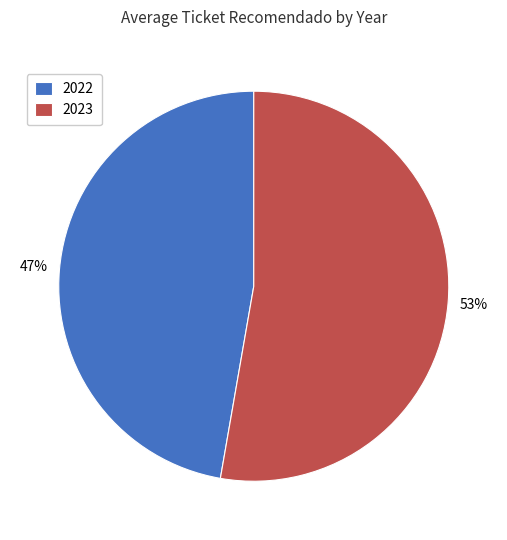

Does 2022 account for over 50% of the chart?

No